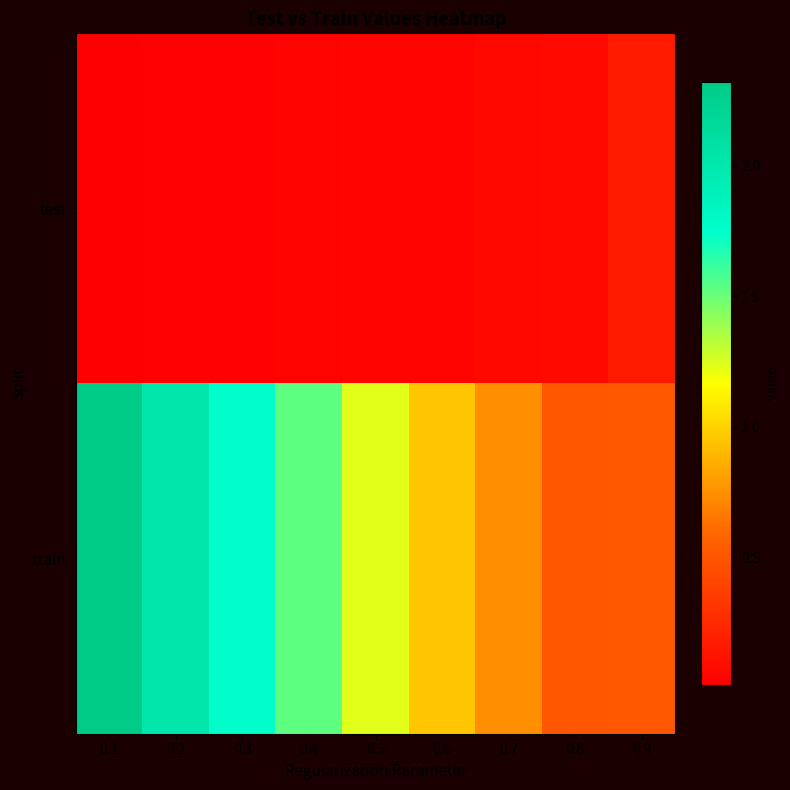

How many distinct data groups are displayed?

2